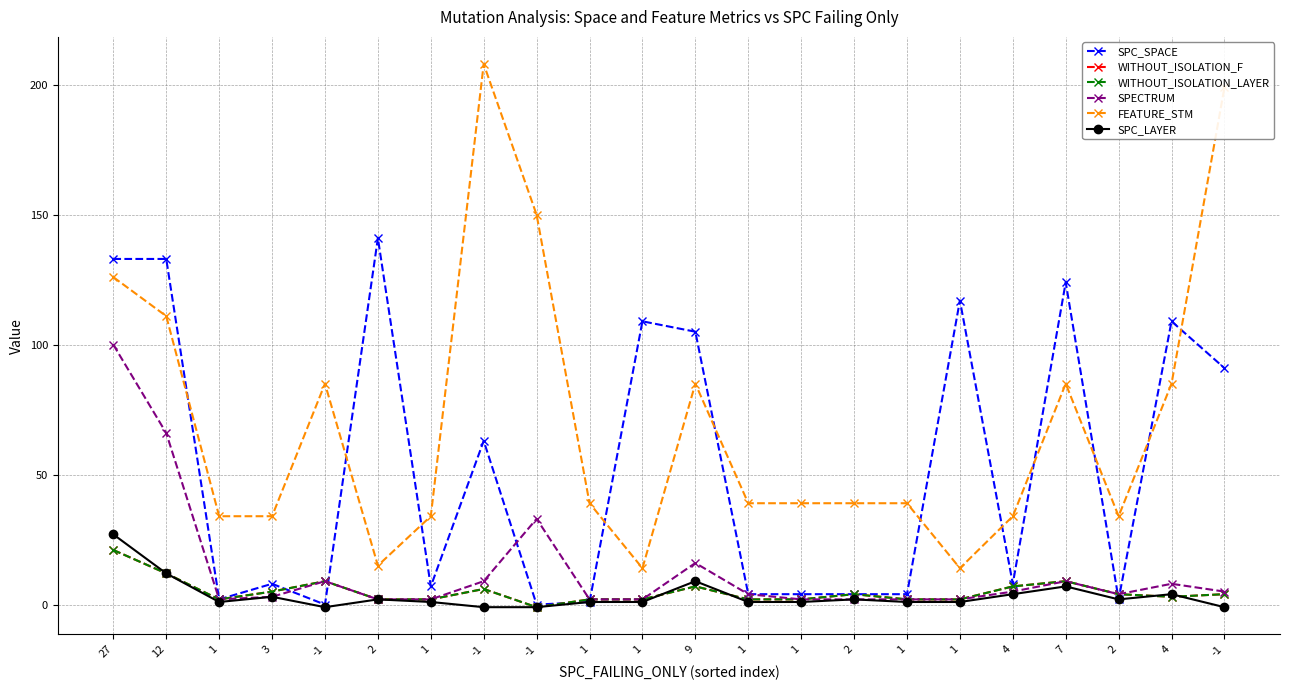

Rank the categories by SPECTRUM value from lowest to highest.

1, 2, 1, 1, 1, 1, 2, 1, 1, 3, 1, 2, 4, -1, 4, -1, -1, 7, 9, -1, 12, 27